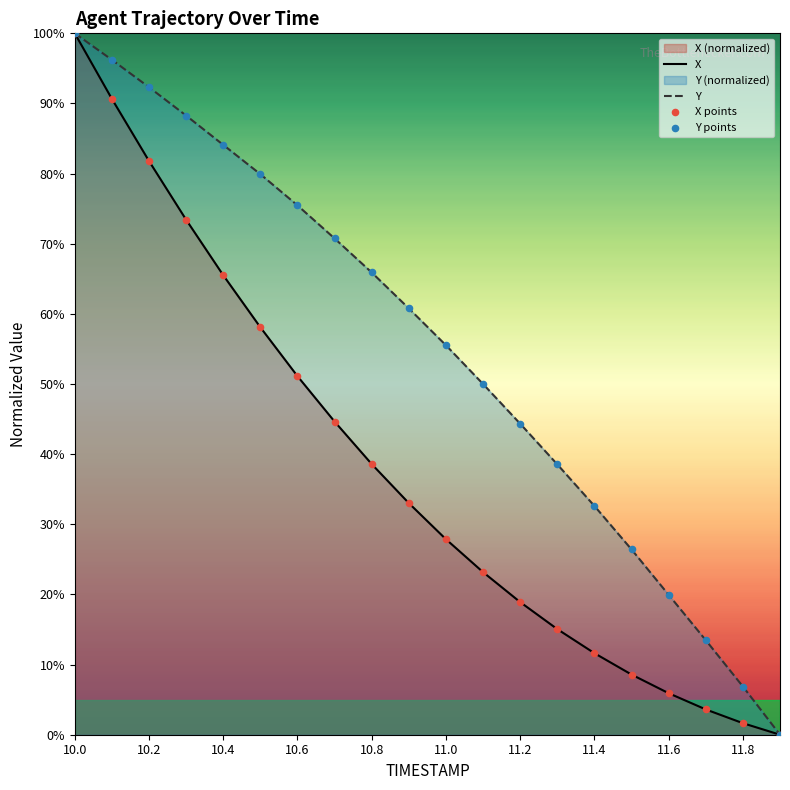

At how many categories does at least one series exceed 88?

4